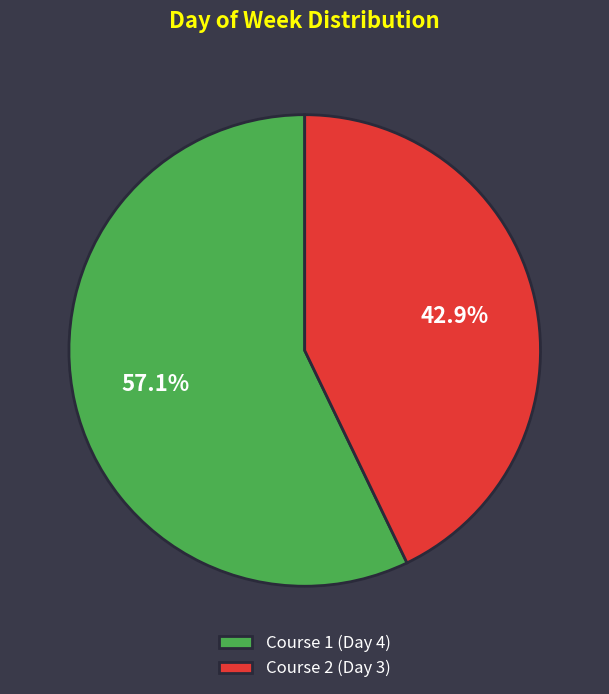

Which category has the smallest portion of the pie?

Course 2 (Day 3)